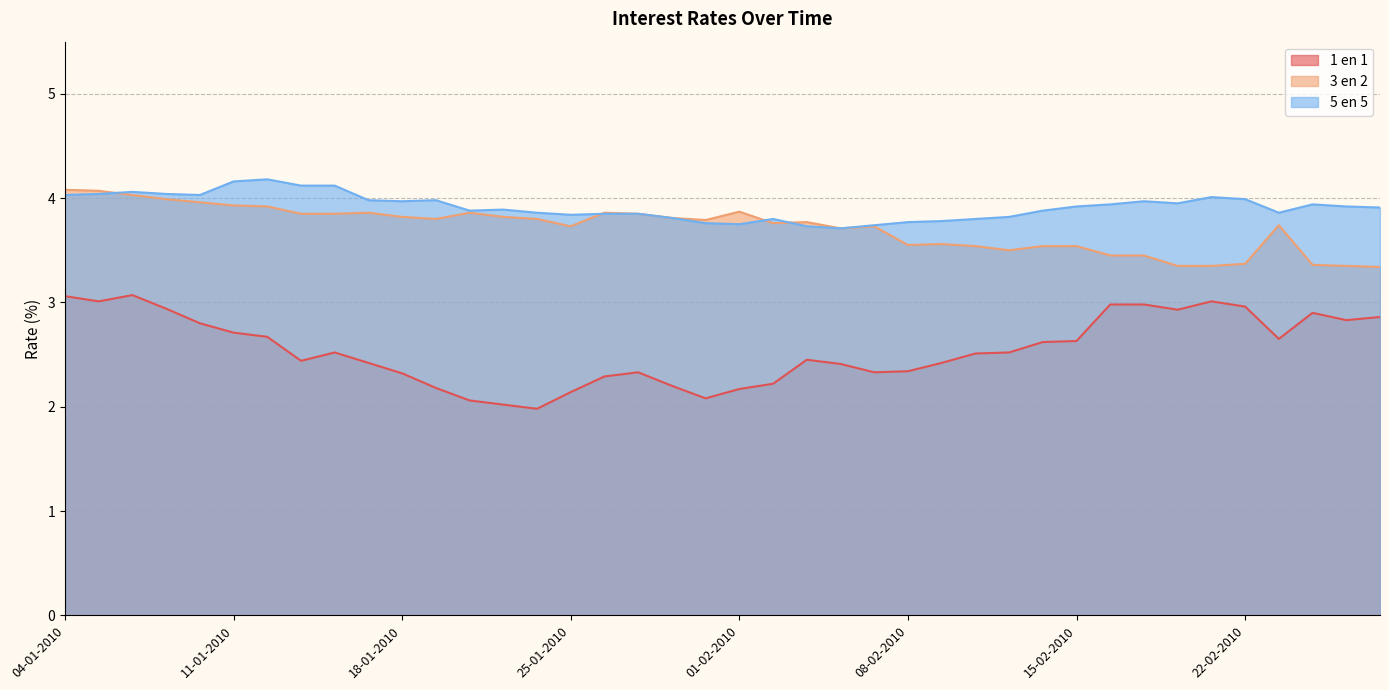

What is the label of the 33rd point from the right?

13-01-2010